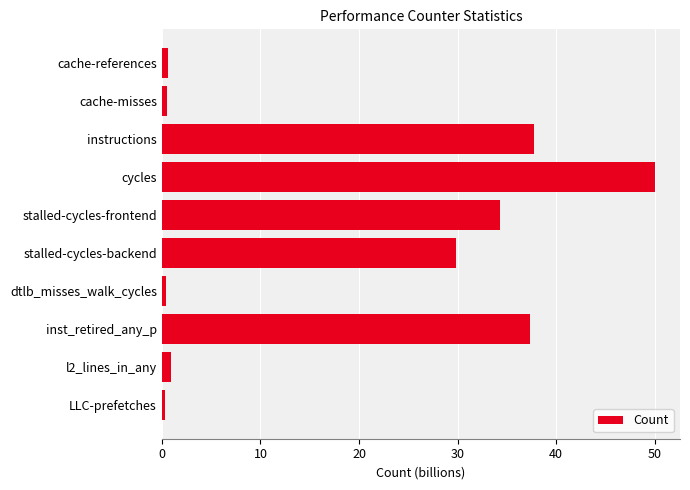

Which category has the highest value across all series?

cycles